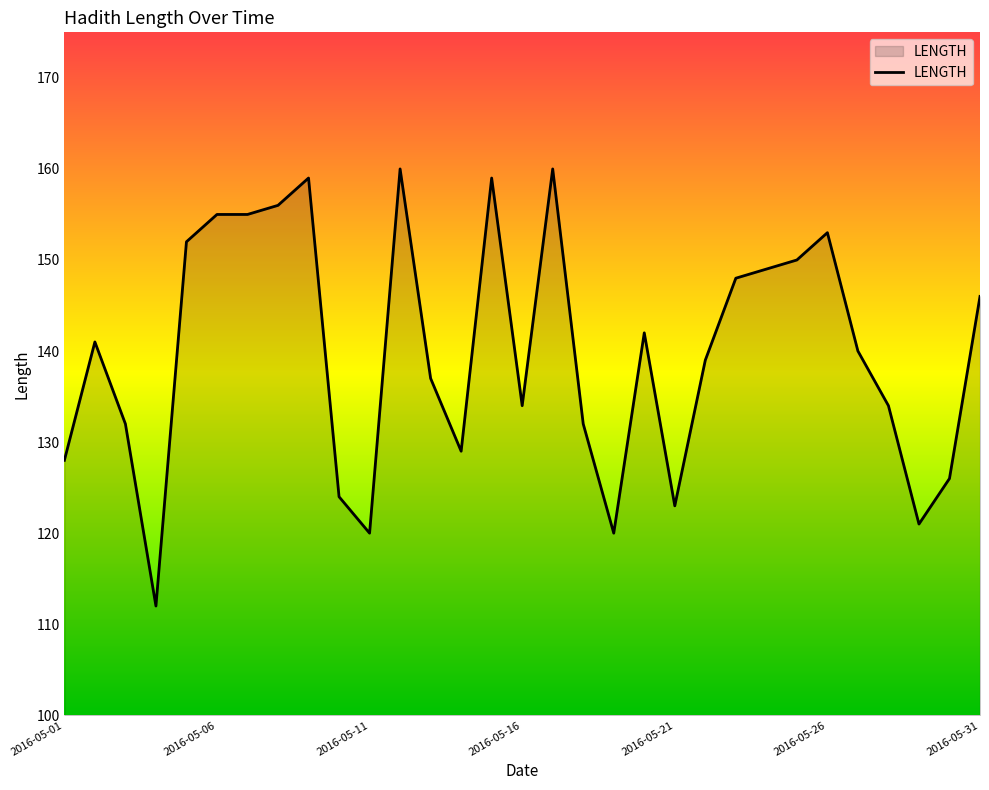

How many lines are shown in the chart?

1